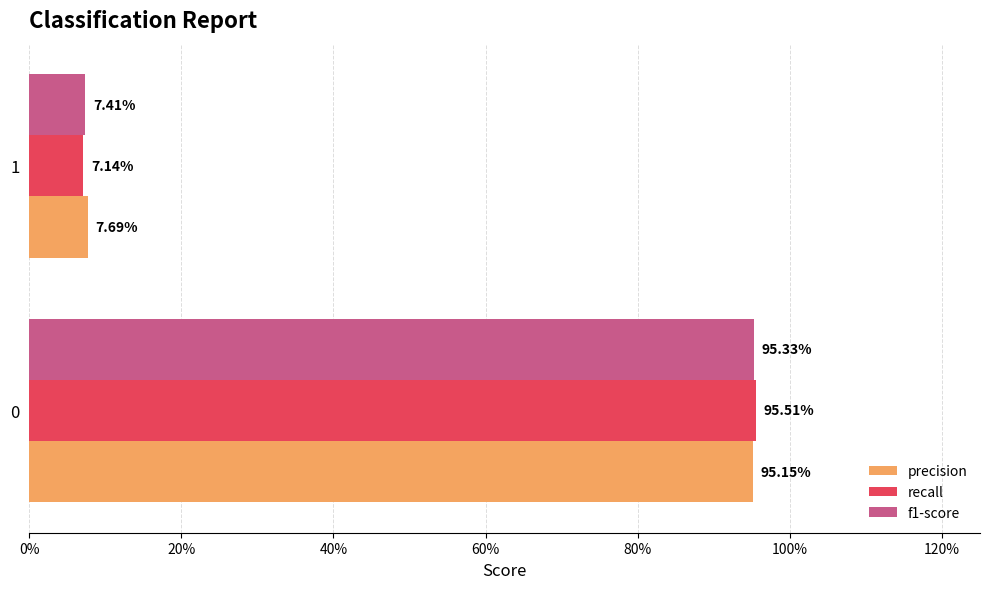

Rank the series by their average value, from lowest to highest.

recall, f1-score, precision